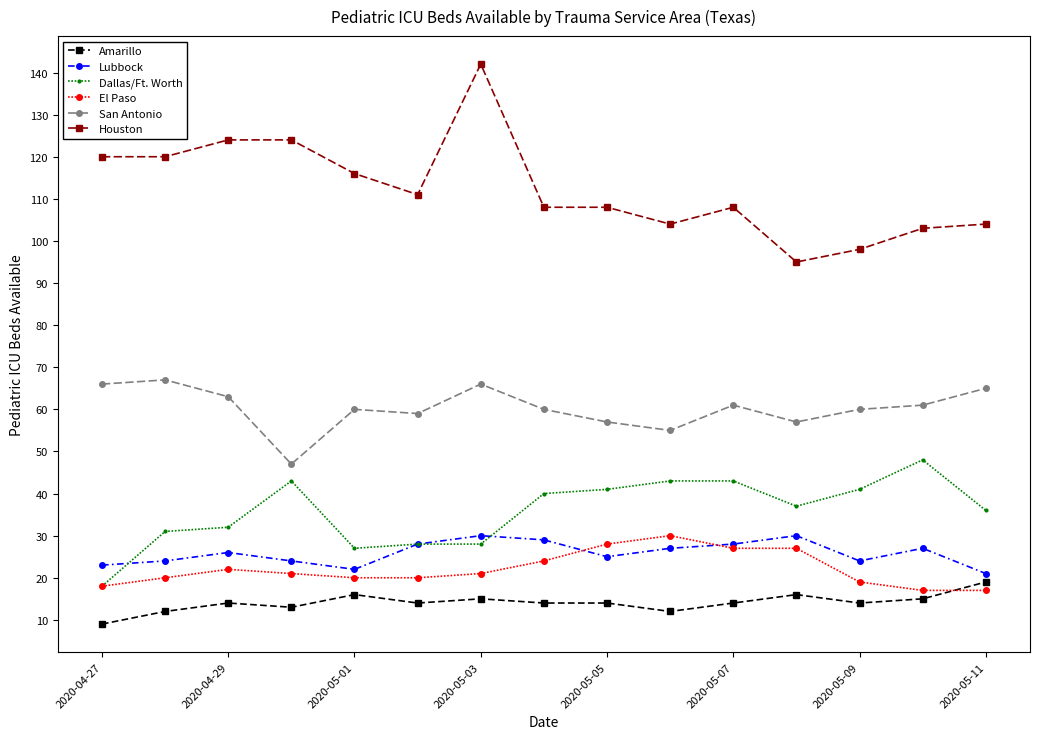

Which series has the widest spread of values?

Houston